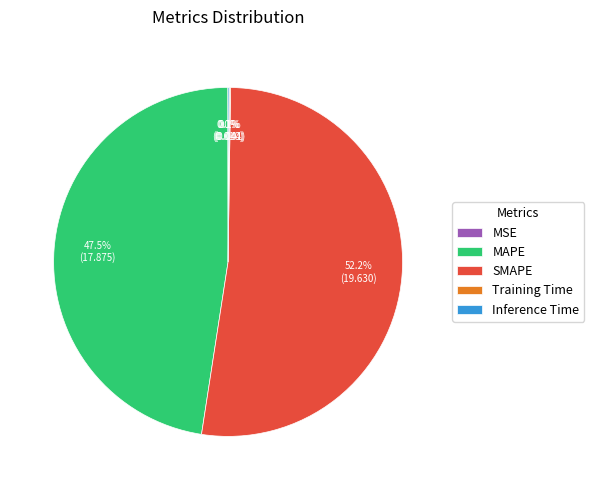

Between MAPE and SMAPE, which is larger?

SMAPE